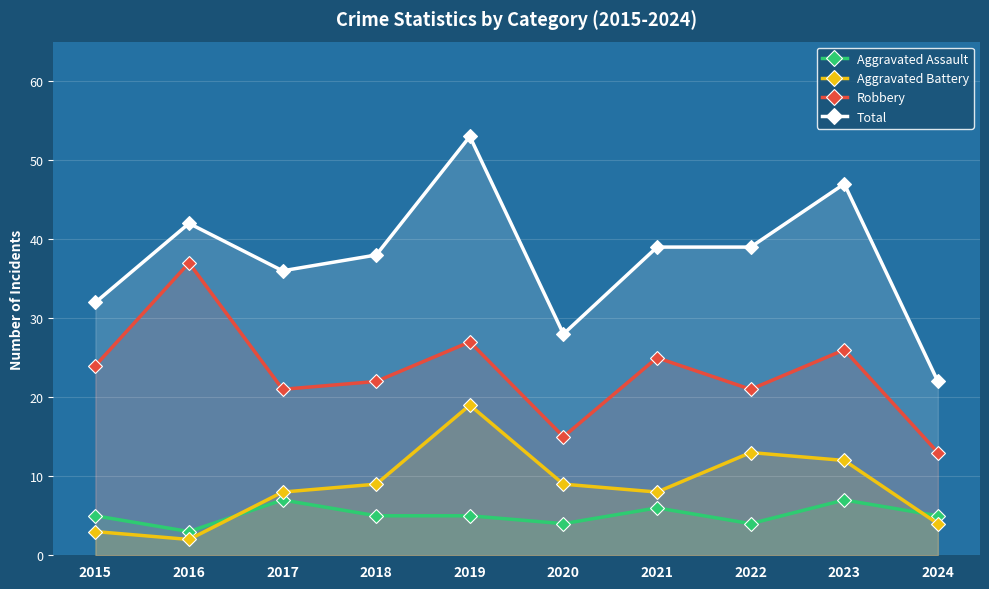

At which category is the sum across all series the highest?

2019